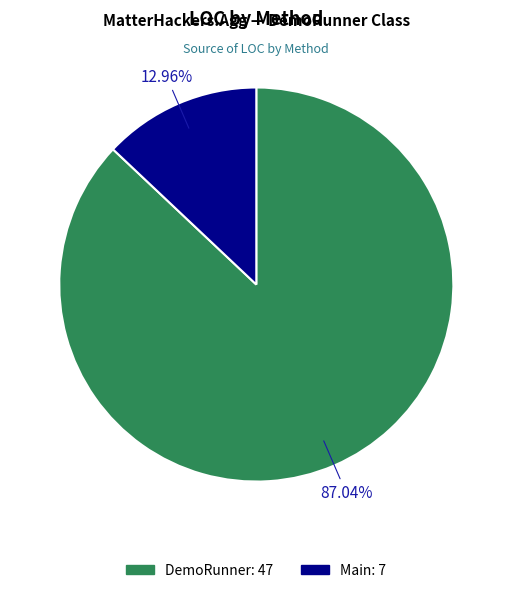

Is it true that DemoRunner is 87% of the pie?

True